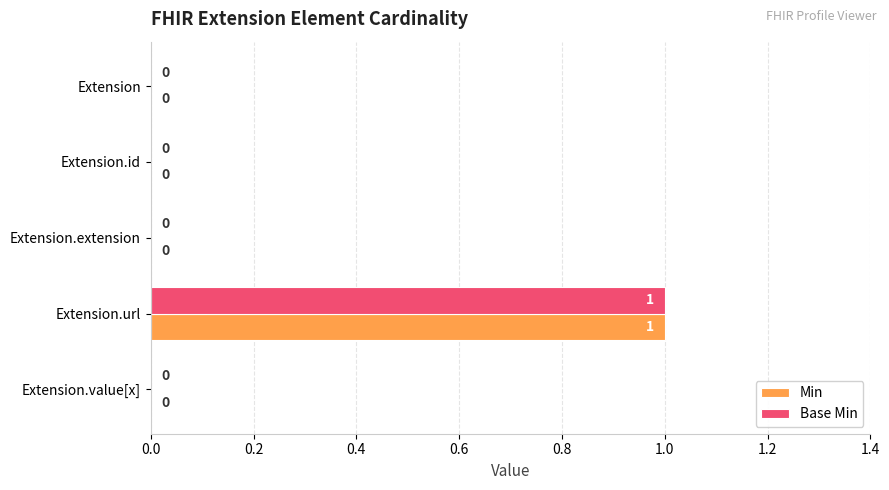

At which category is the sum across all series the highest?

Extension.url